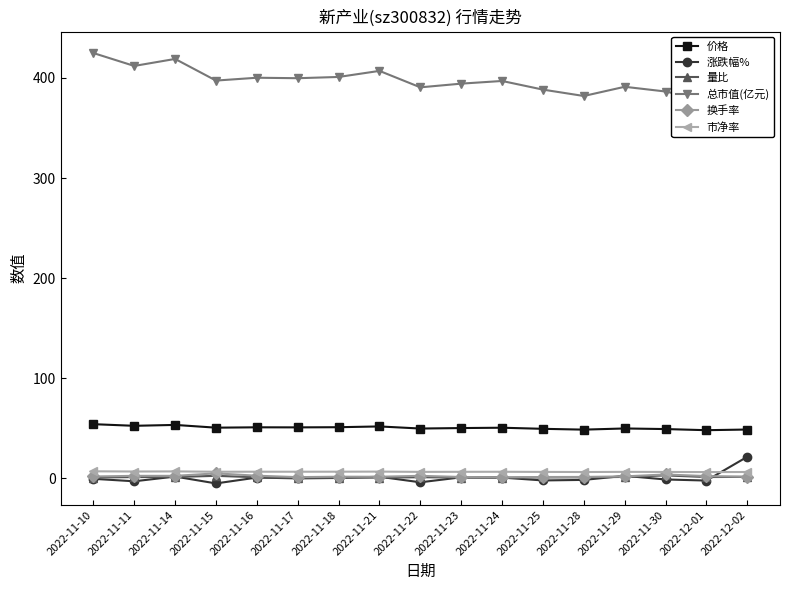

Reading right to left, extract all data points from this chart.

价格: 2022-12-02=48.7	2022-12-01=48.0	2022-11-30=49.2	2022-11-29=49.8	2022-11-28=48.6	2022-11-25=49.4	2022-11-24=50.5	2022-11-23=50.2	2022-11-22=49.7	2022-11-21=51.8	2022-11-18=51.0	2022-11-17=50.9	2022-11-16=50.9	2022-11-15=50.5	2022-11-14=53.3	2022-11-11=52.4	2022-11-10=54.0
涨跌幅%: 2022-12-02=21.5	2022-12-01=-2.3	2022-11-30=-1.2	2022-11-29=2.4	2022-11-28=-1.6	2022-11-25=-2.2	2022-11-24=0.7	2022-11-23=0.9	2022-11-22=-4.0	2022-11-21=1.5	2022-11-18=0.3	2022-11-17=-0.1	2022-11-16=0.7	2022-11-15=-5.2	2022-11-14=1.7	2022-11-11=-3.0	2022-11-10=-0.6
量比: 2022-12-02=1.4	2022-12-01=1.2	2022-11-30=2.9	2022-11-29=1.3	2022-11-28=0.9	2022-11-25=0.8	2022-11-24=0.6	2022-11-23=0.7	2022-11-22=1.0	2022-11-21=0.6	2022-11-18=0.6	2022-11-17=0.4	2022-11-16=1.0	2022-11-15=2.4	2022-11-14=1.2	2022-11-11=1.2	2022-11-10=0.7
总市值(亿元): 2022-12-02=382.8	2022-12-01=377.6	2022-11-30=386.5	2022-11-29=391.2	2022-11-28=382.0	2022-11-25=388.4	2022-11-24=397.0	2022-11-23=394.3	2022-11-22=390.6	2022-11-21=407.1	2022-11-18=401.0	2022-11-17=399.8	2022-11-16=400.2	2022-11-15=397.4	2022-11-14=419.0	2022-11-11=412.0	2022-11-10=424.9
换手率: 2022-12-02=1.6	2022-12-01=2.2	2022-11-30=3.8	2022-11-29=1.9	2022-11-28=1.3	2022-11-25=1.2	2022-11-24=0.9	2022-11-23=1.3	2022-11-22=2.4	2022-11-21=1.5	2022-11-18=1.6	2022-11-17=1.1	2022-11-16=2.5	2022-11-15=4.9	2022-11-14=2.4	2022-11-11=2.4	2022-11-10=1.8
市净率: 2022-12-02=6.3	2022-12-01=6.2	2022-11-30=6.3	2022-11-29=6.4	2022-11-28=6.2	2022-11-25=6.3	2022-11-24=6.5	2022-11-23=6.5	2022-11-22=6.4	2022-11-21=6.7	2022-11-18=6.6	2022-11-17=6.5	2022-11-16=6.5	2022-11-15=6.5	2022-11-14=6.8	2022-11-11=6.7	2022-11-10=7.0